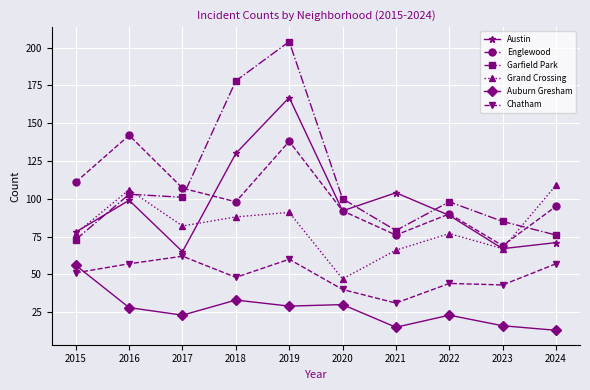

What is the spread (max minus min) of values at 2023?

69